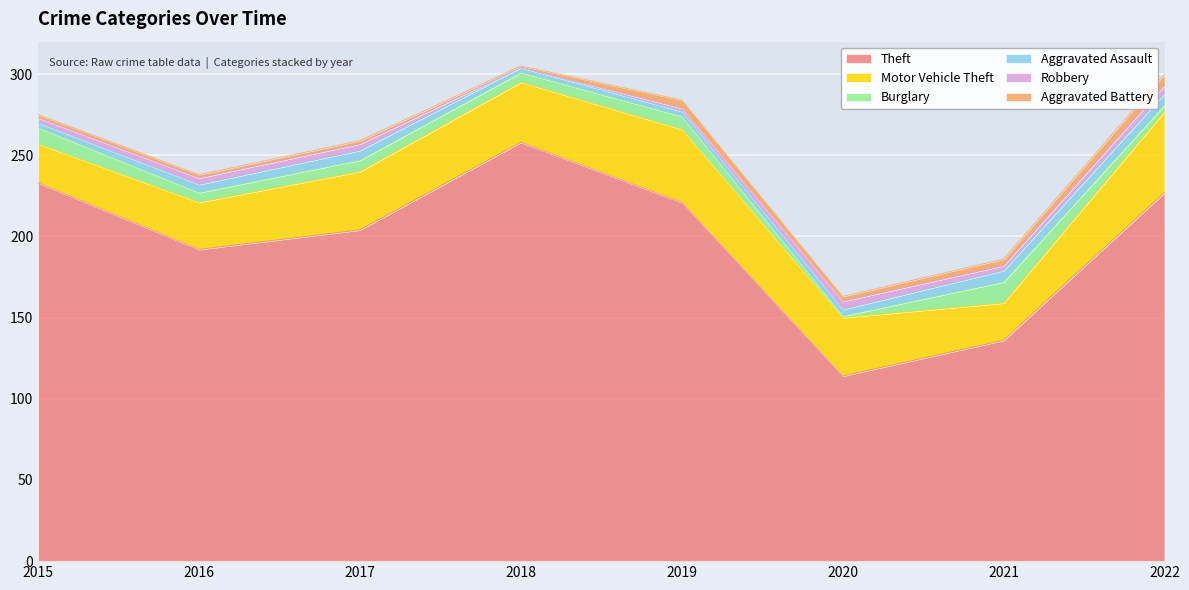

How many intersections are there between Aggravated Assault and Aggravated Battery?

2